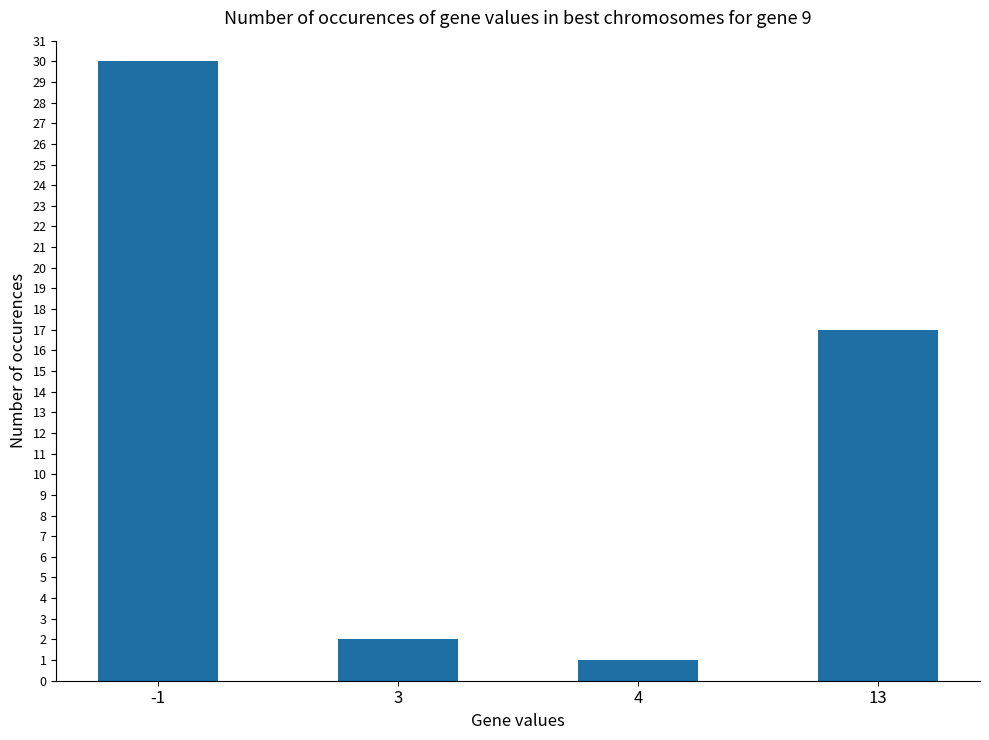

Reading right to left, transcribe all the data shown in this chart.

17	1	2	30